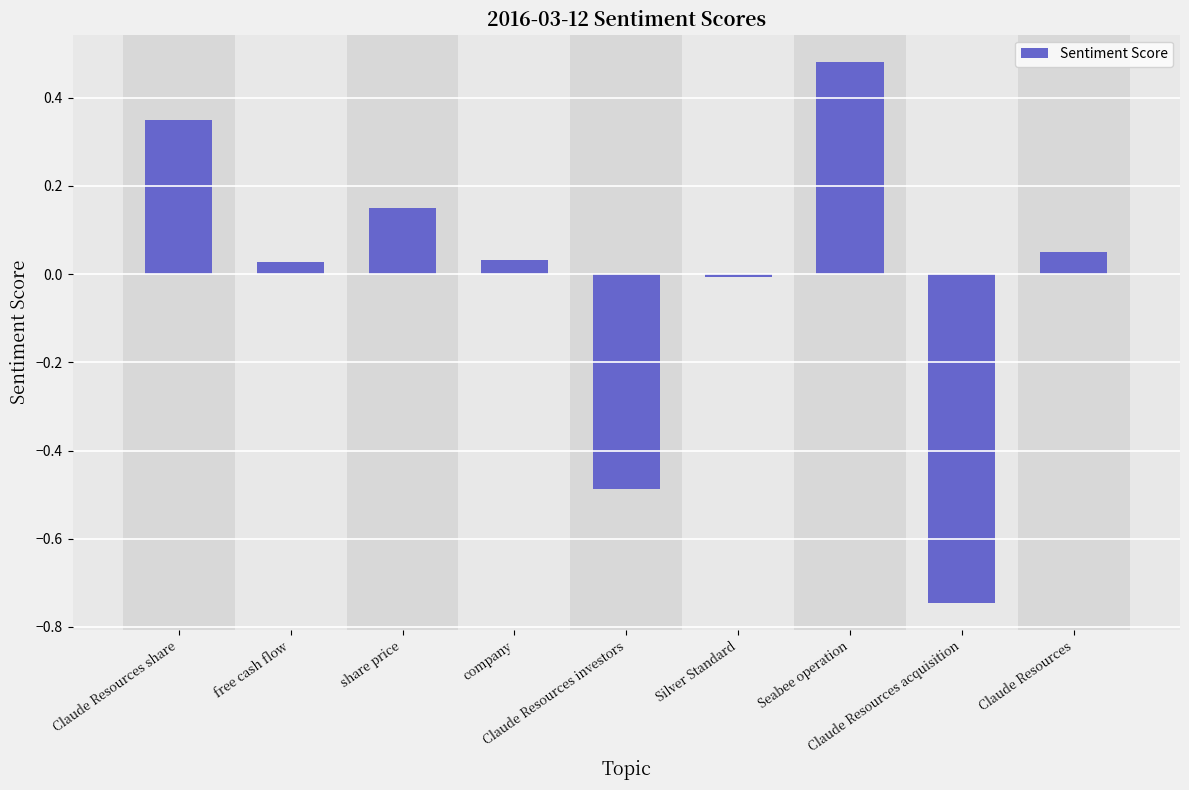

Reading left to right, transcribe all the data shown in this chart.

0.4	0.0	0.1	0.0	-0.5	-0.0	0.5	-0.7	0.1